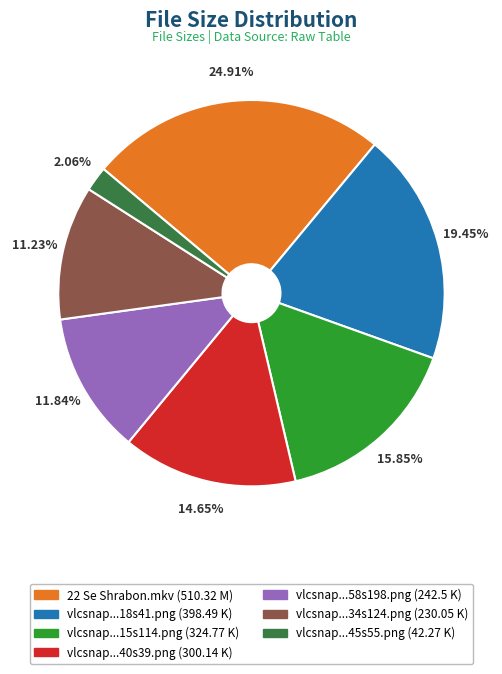

Does any single category account for the majority?

No